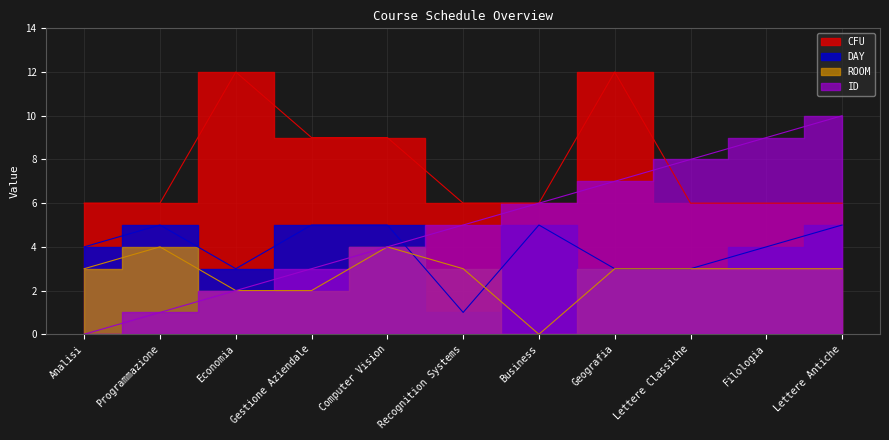

The value of ID at Geografia is 7. True or false?

True